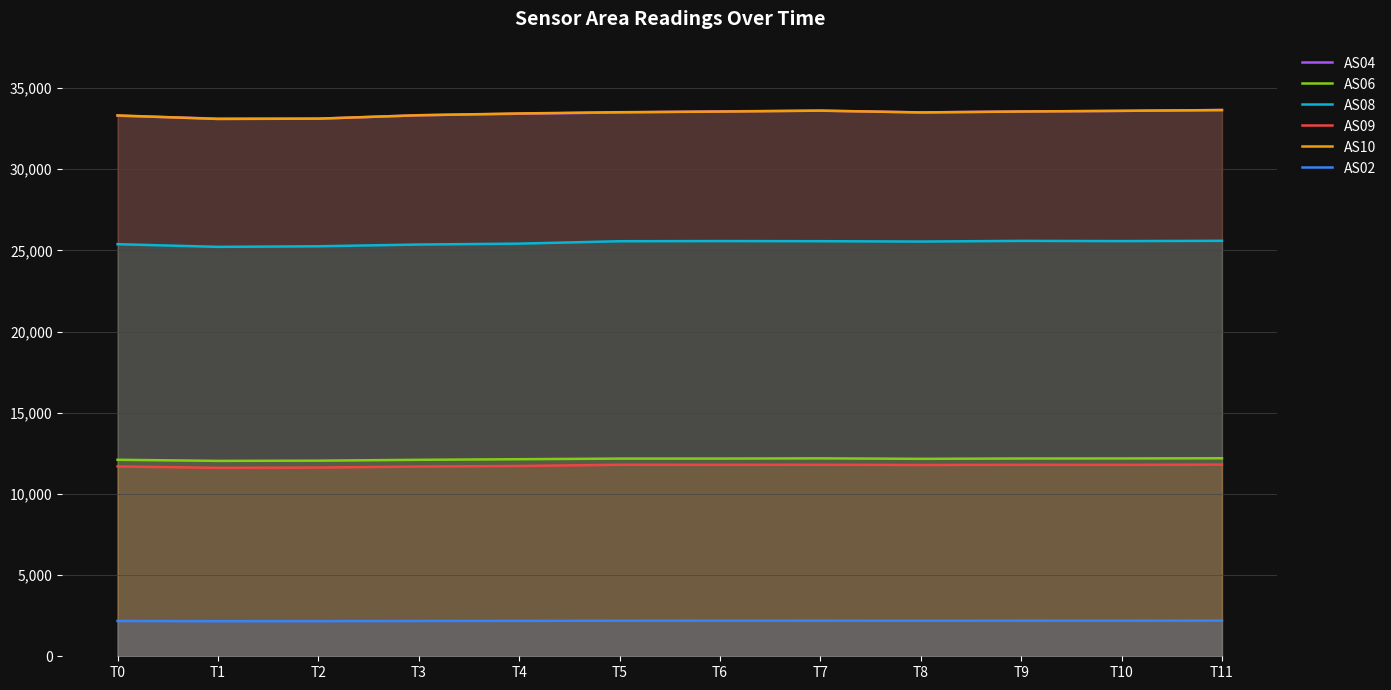

How many data points in AS04 are less than 33503?

6